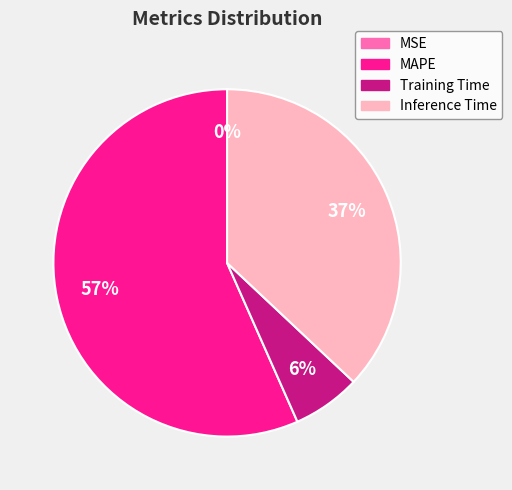

The MAPE slice represents 57% of the pie. True or false?

True